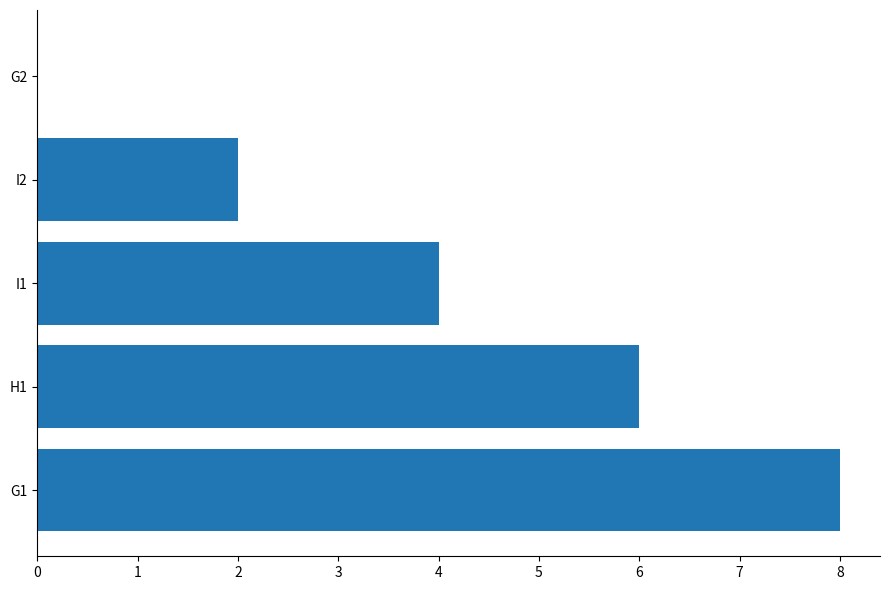

What is the greatest value displayed?

8